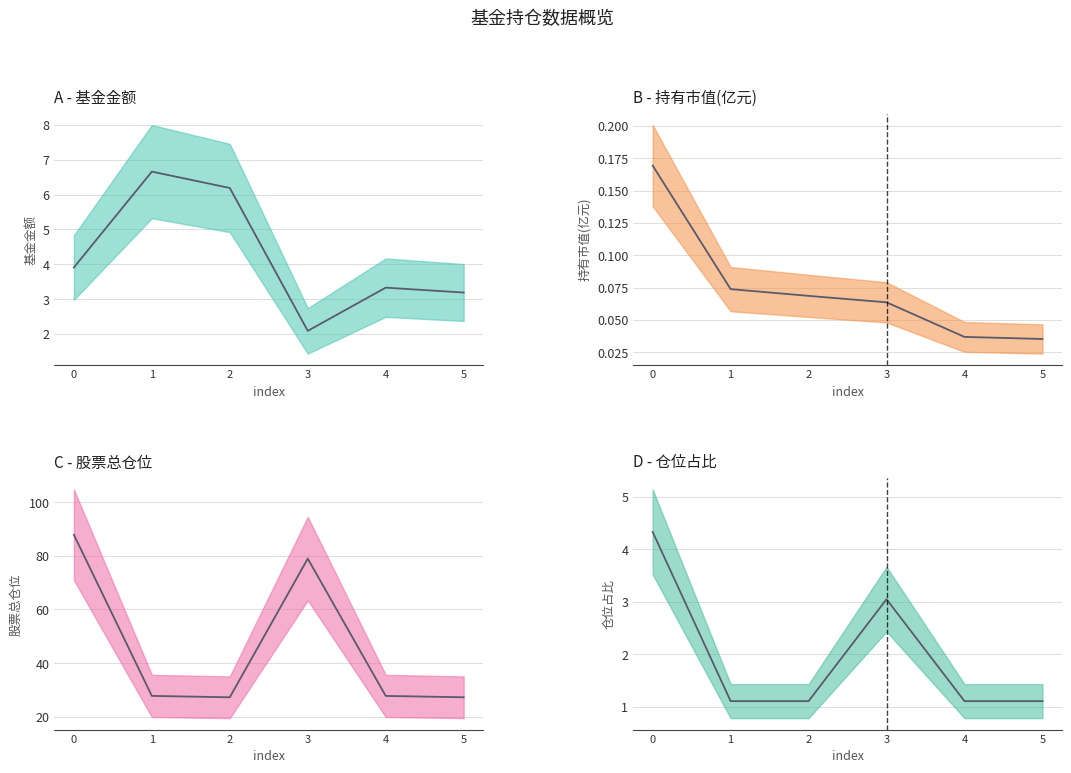

What is the maximum value shown in the chart?

87.8